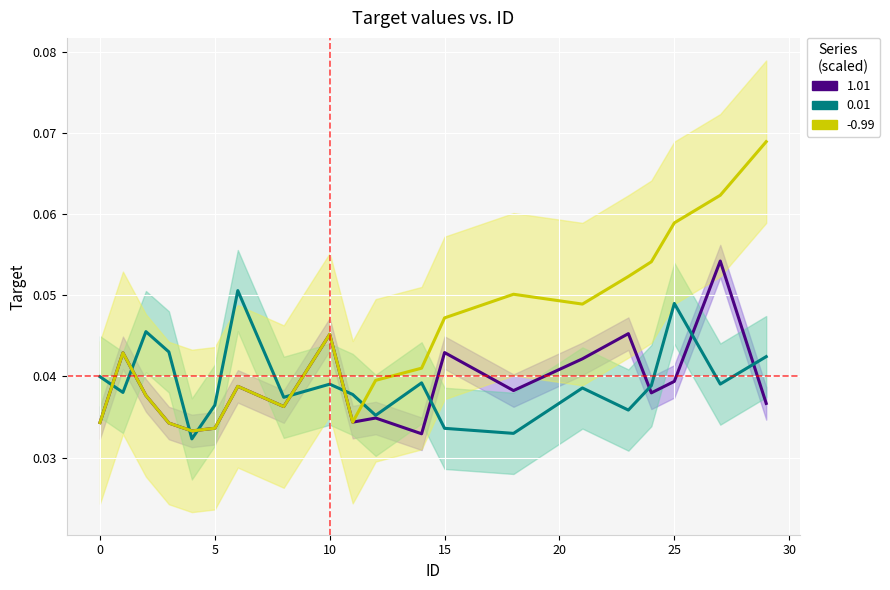

At which category does -0.99 reach its first local peak?

1